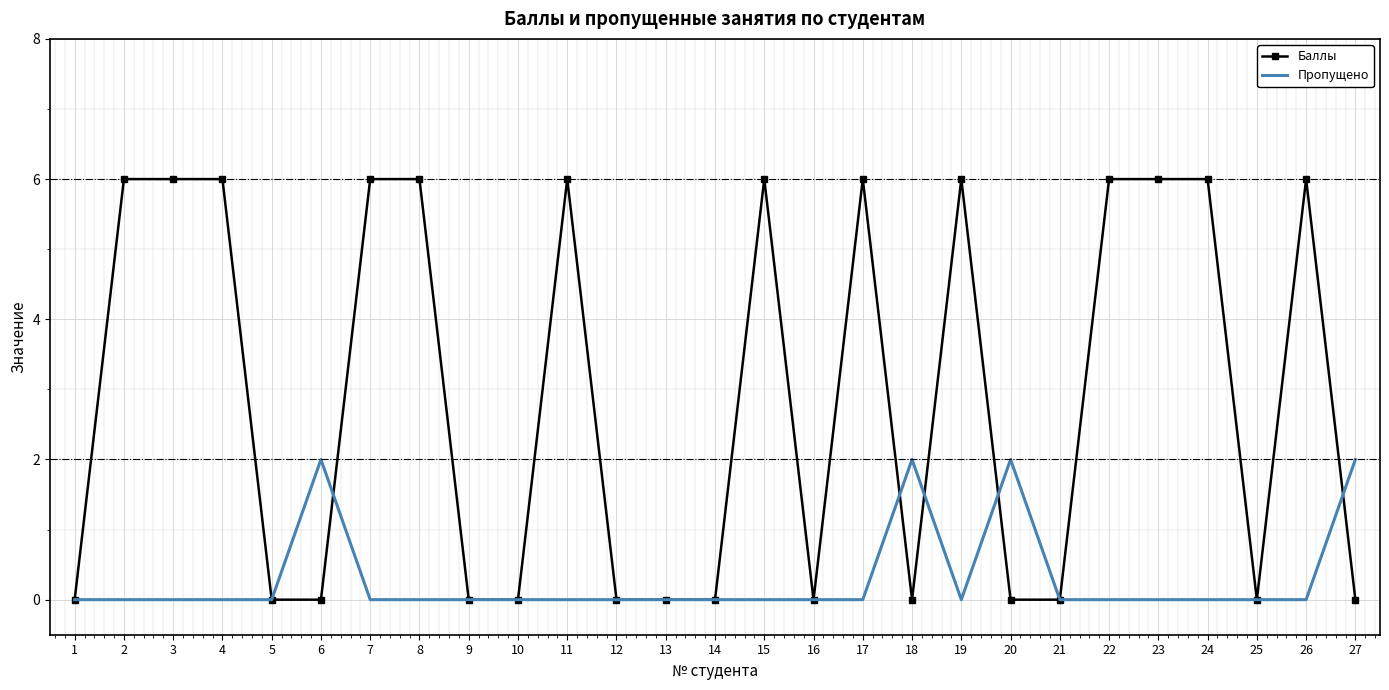

Which series has the largest total across all categories?

Баллы